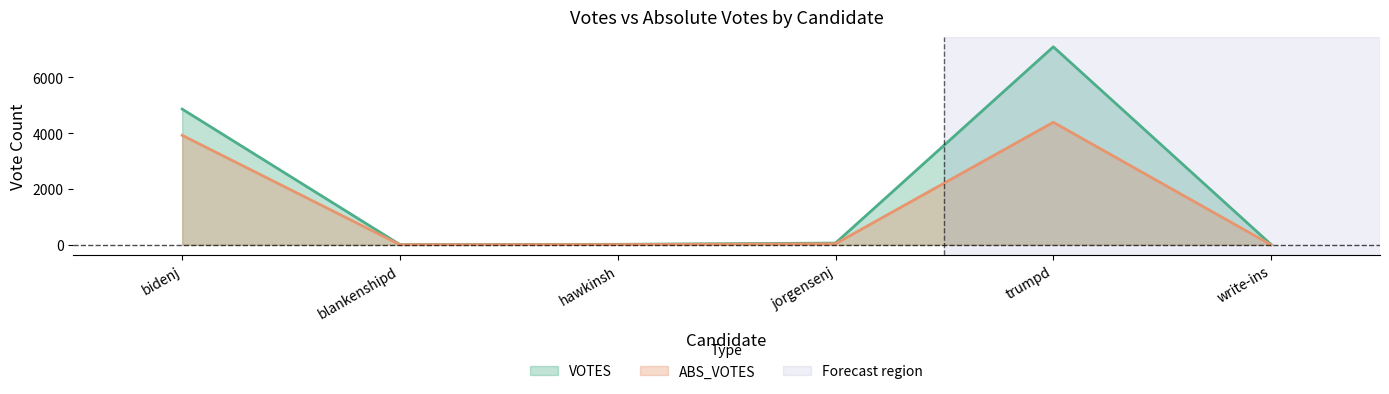

What is the difference between the maximum and minimum values in the write-ins series?

11